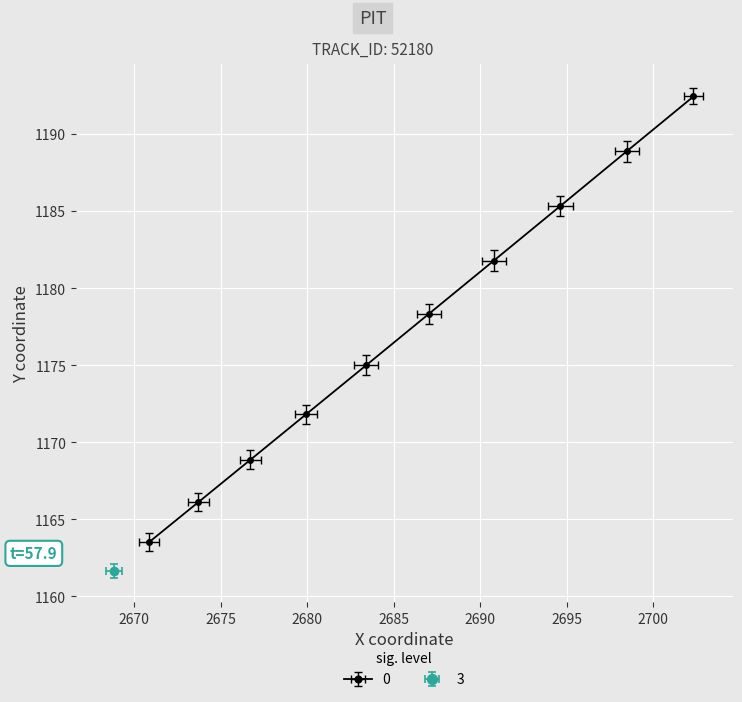

True or false: X has more than 2 points higher than both neighbors.

False